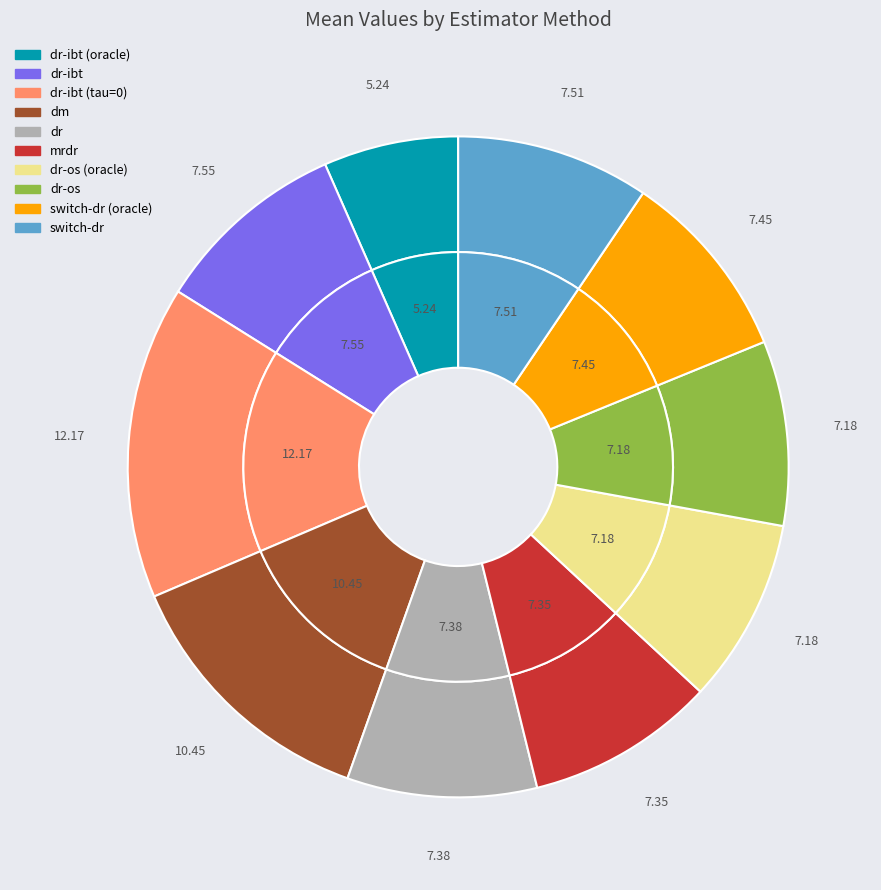

What percentage is the switch-dr slice, to the nearest percent?

9%